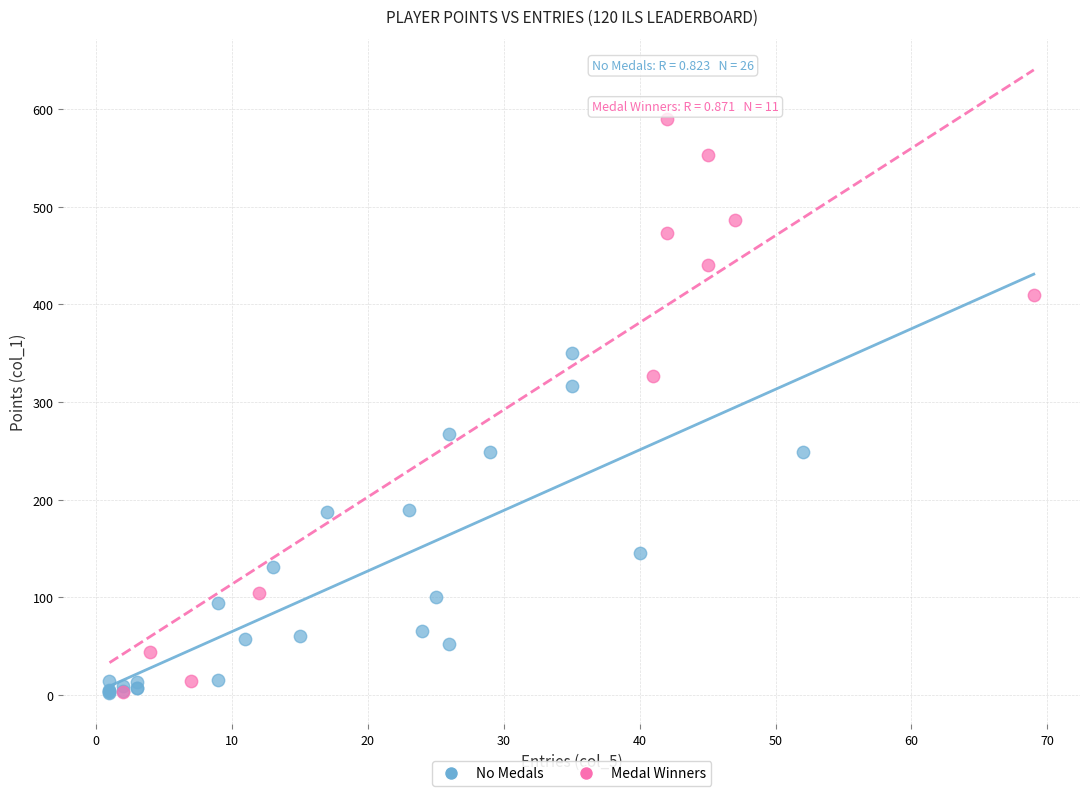

Which series has the widest spread of Y values?

Medal Winners